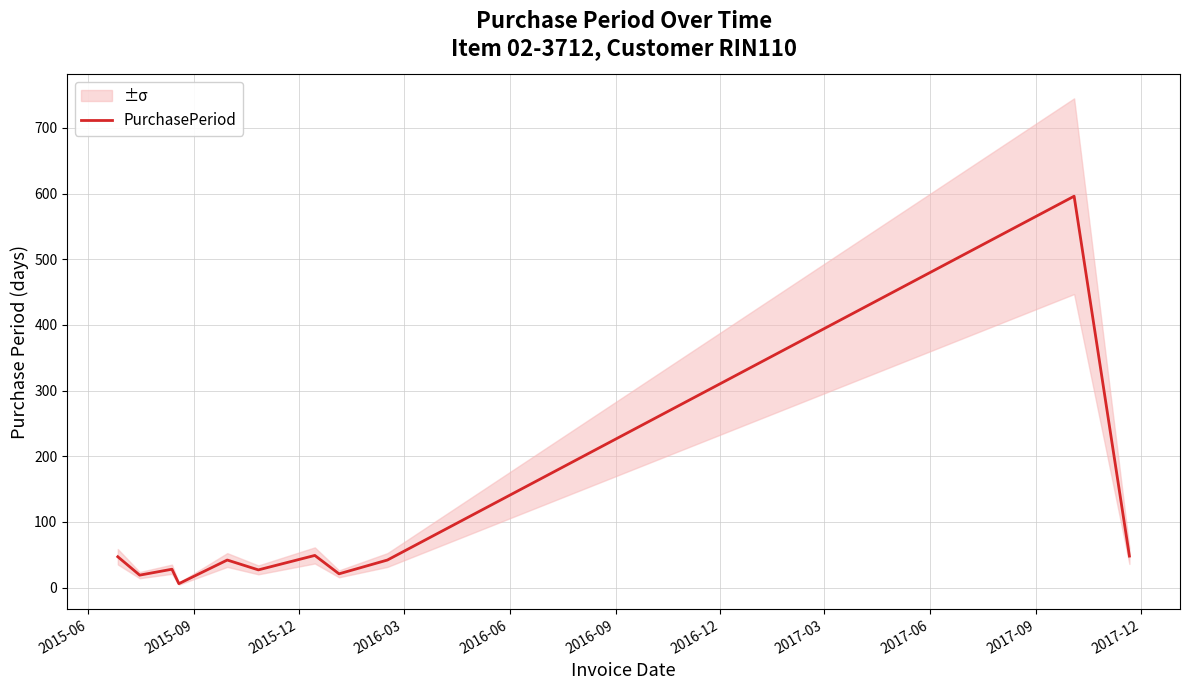

What is the maximum value for PurchasePeriod?

596